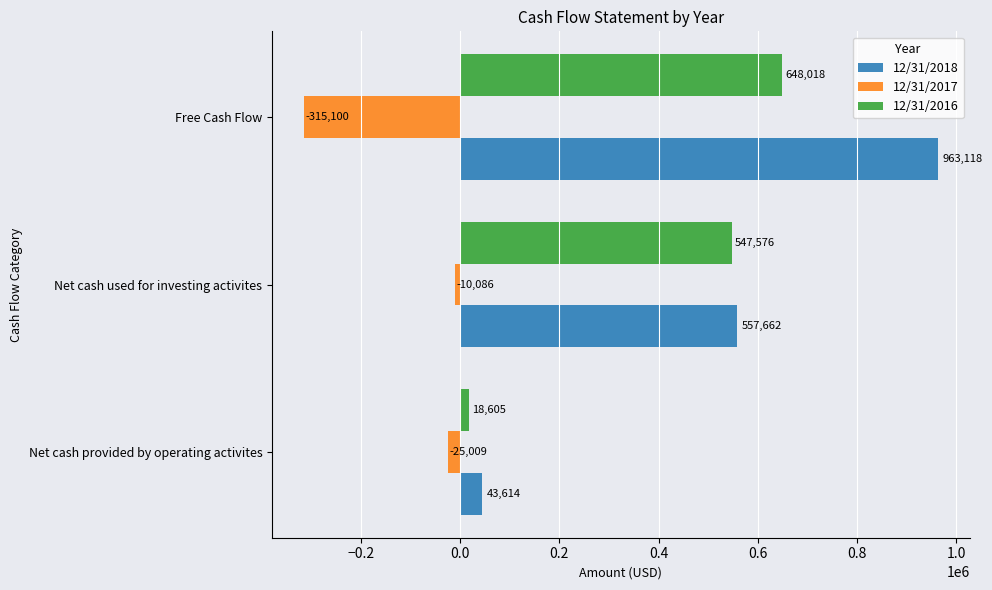

What are all the series names shown in the legend?

12/31/2018, 12/31/2017, 12/31/2016